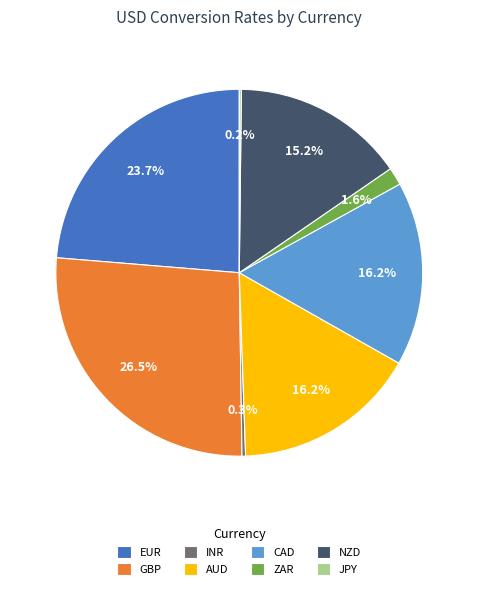

Which slice is the largest?

GBP